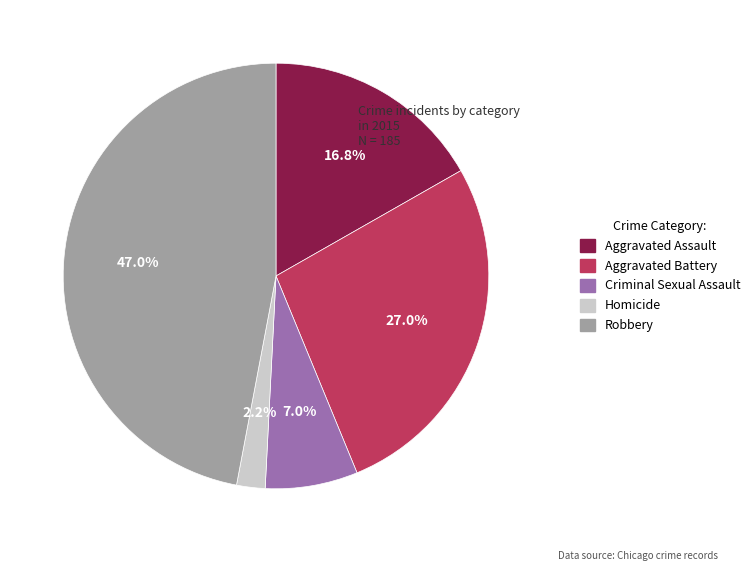

True or false: Criminal Sexual Assault accounts for 7% of the total.

True